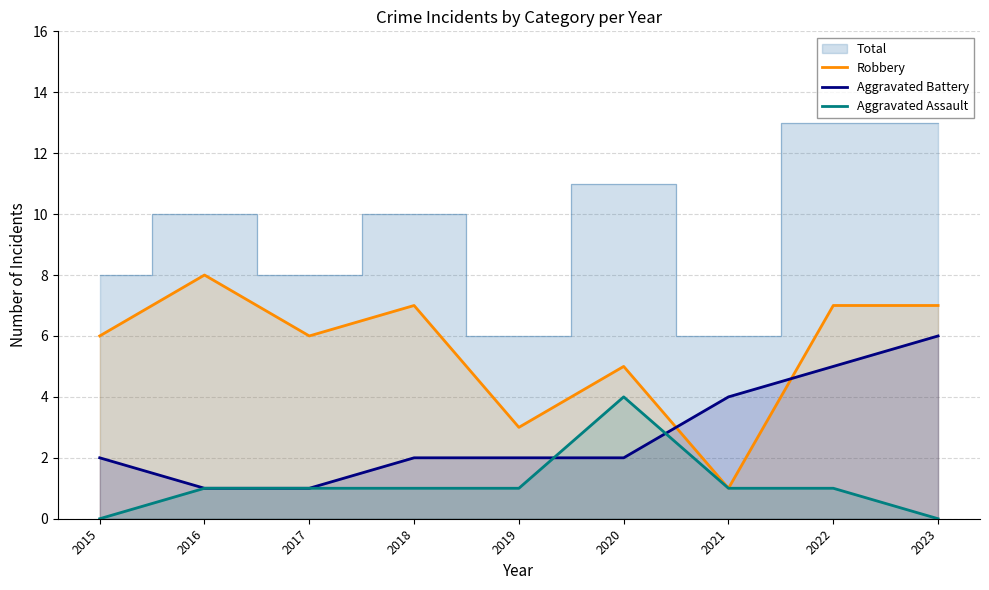

At how many categories does at least one series exceed 5?

6